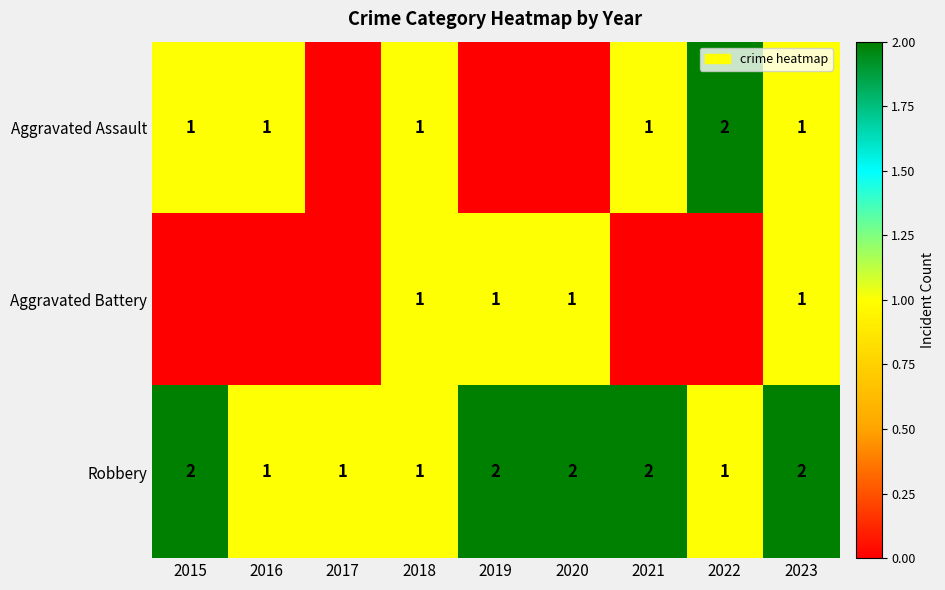

How many distinct data groups are displayed?

3